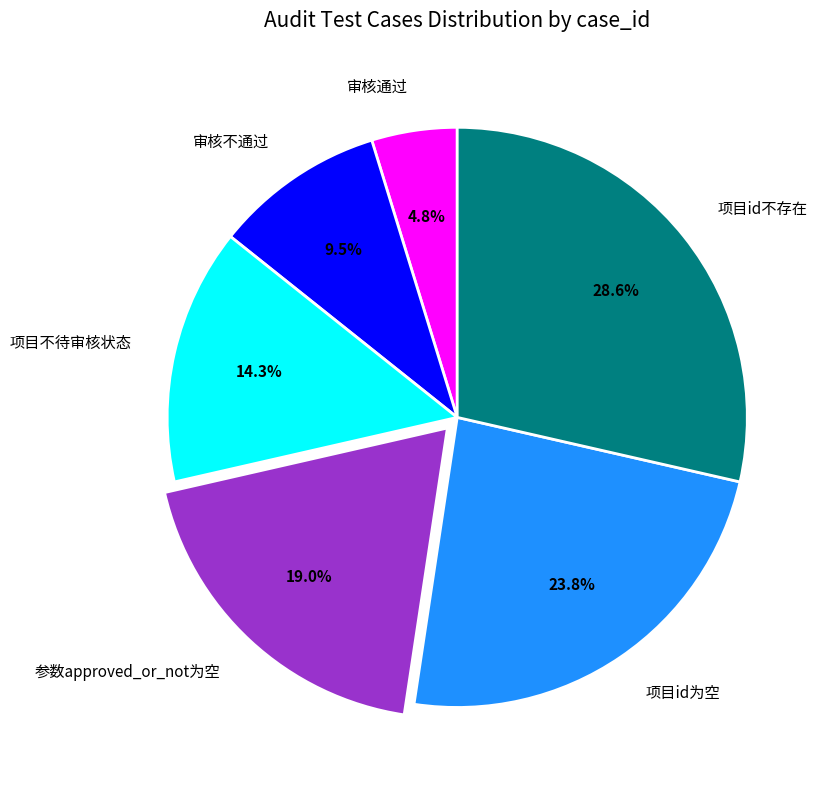

To the nearest percent, what is the average slice percentage?

17%